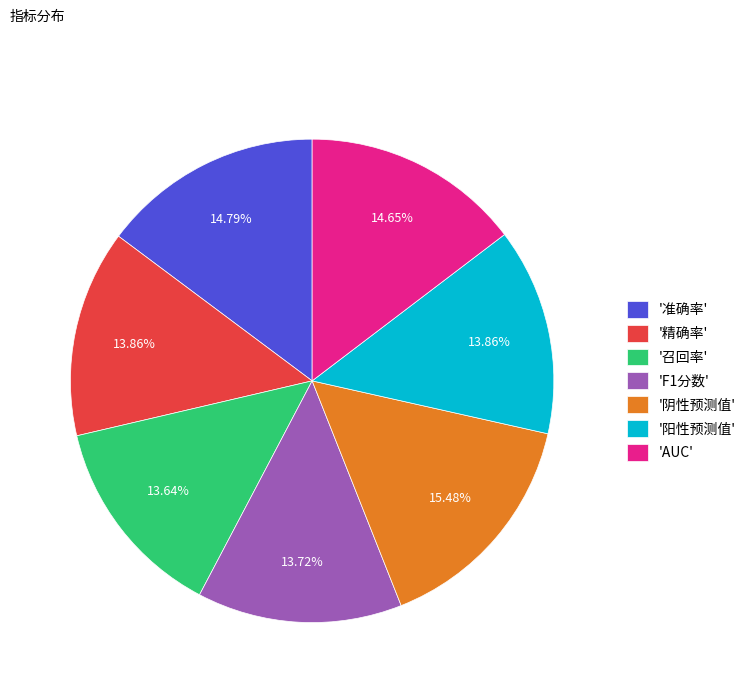

Is there a majority slice in this chart?

No